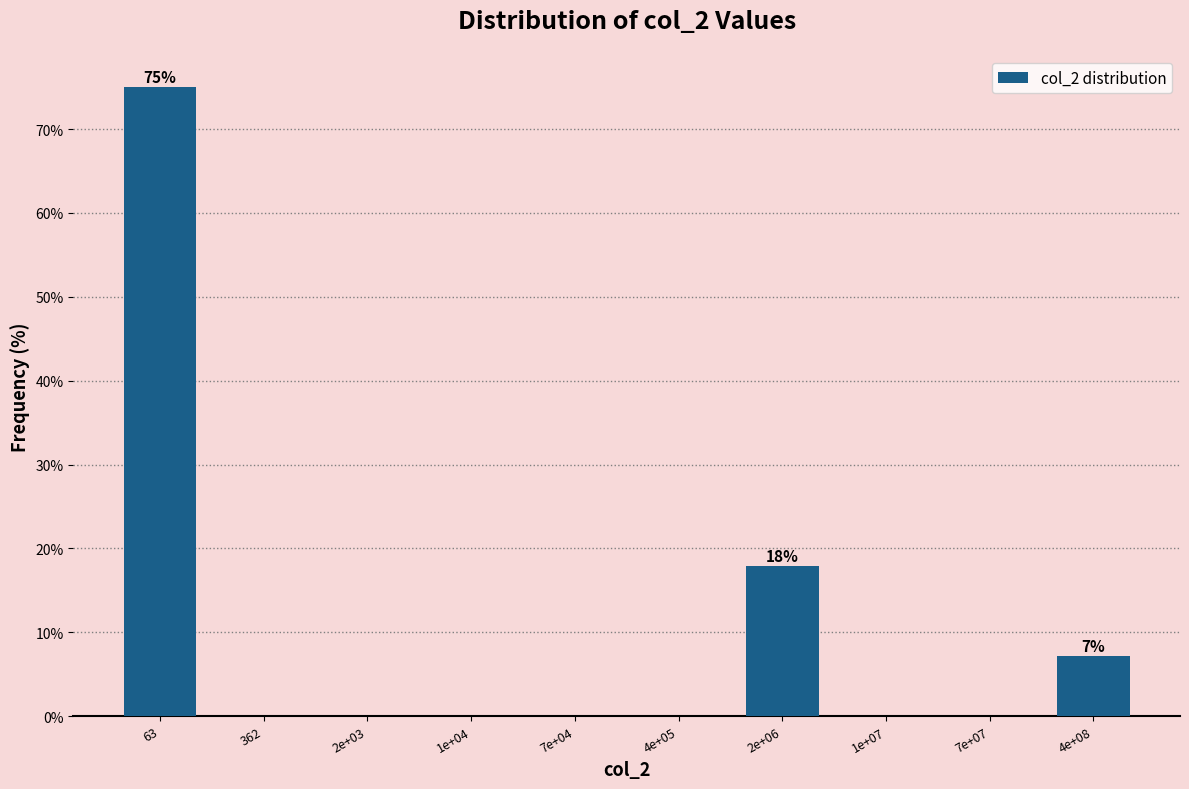

Reading right to left, what are all the values shown in this chart?

4e+08=7.1	7e+07=0.0	1e+07=0.0	2e+06=17.9	4e+05=0.0	7e+04=0.0	1e+04=0.0	2e+03=0.0	362=0.0	63=75.0